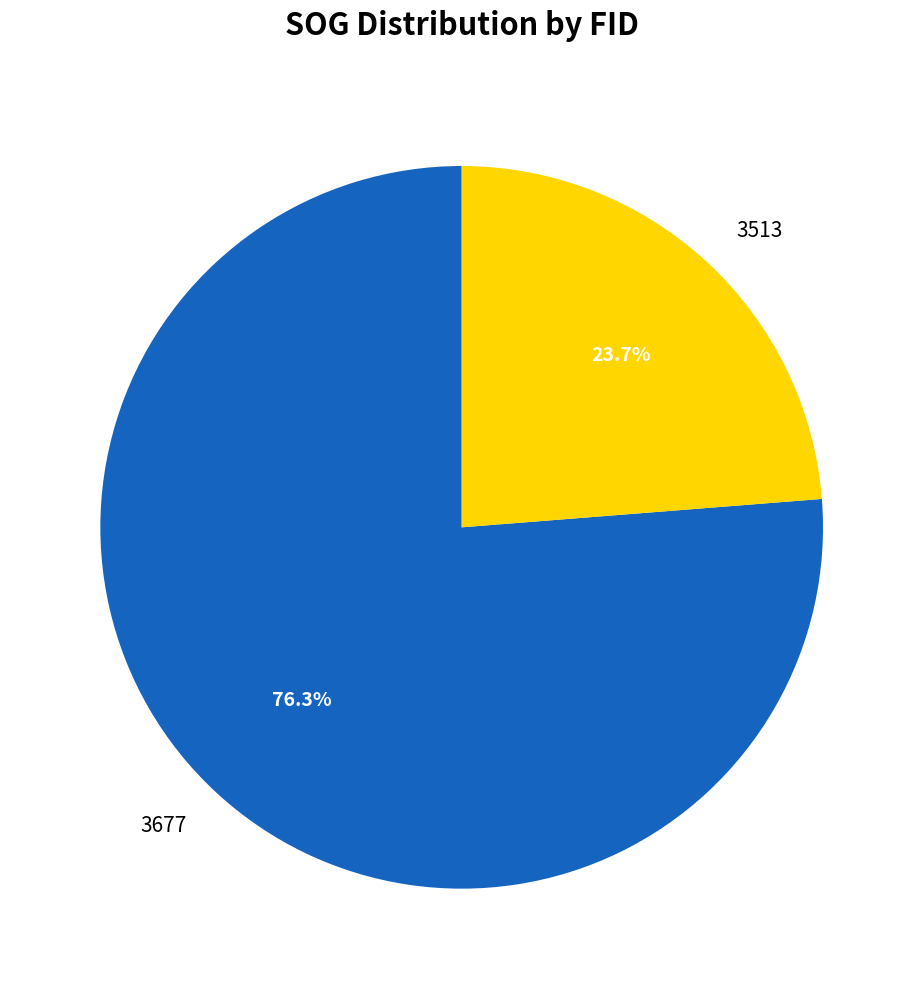

Is 3513 the majority of the pie?

No